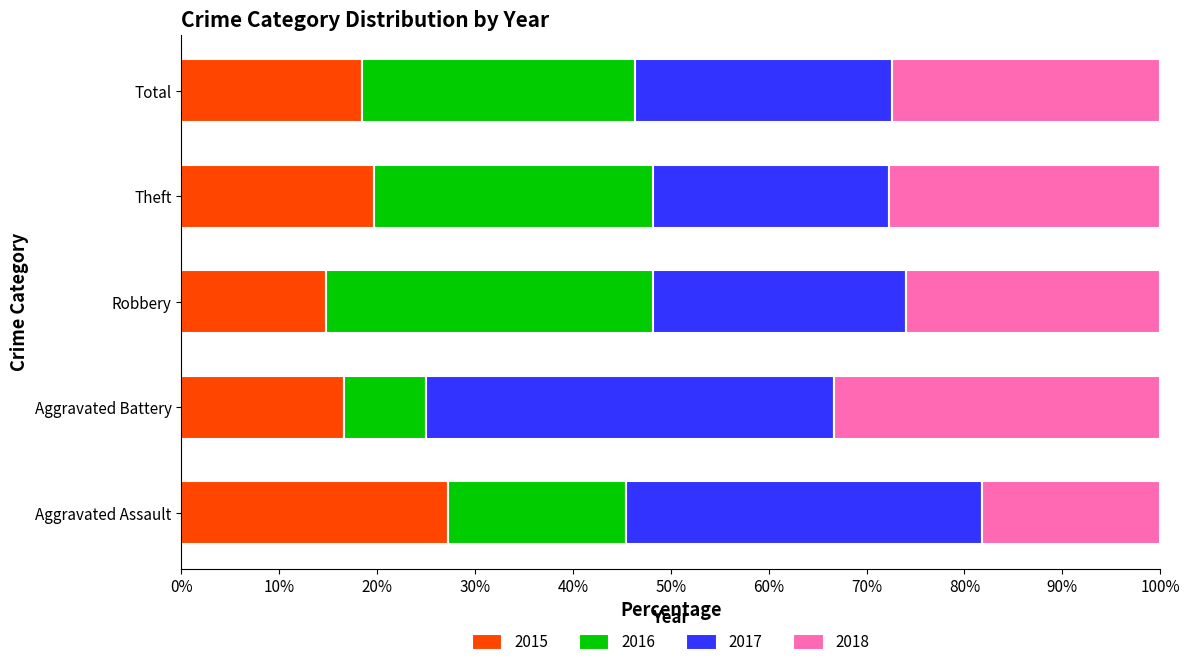

How many categories are shown in the chart?

5